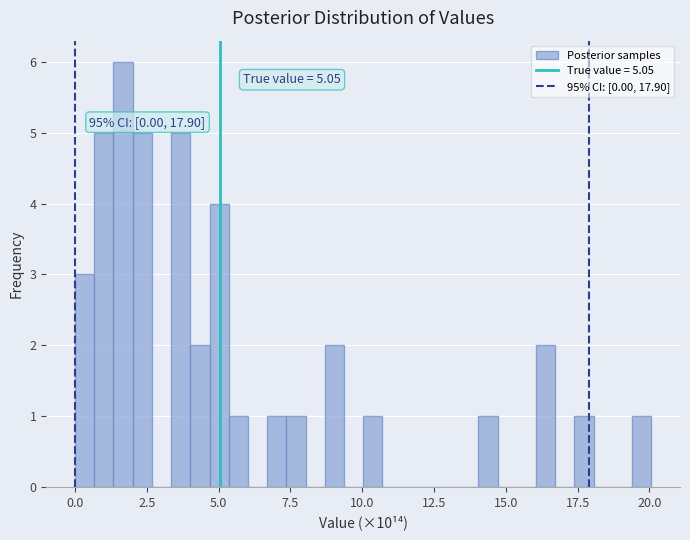

Around what value on the x-axis is the tallest bar? Give the approximate position of its centre, as read against the axis.

1.5